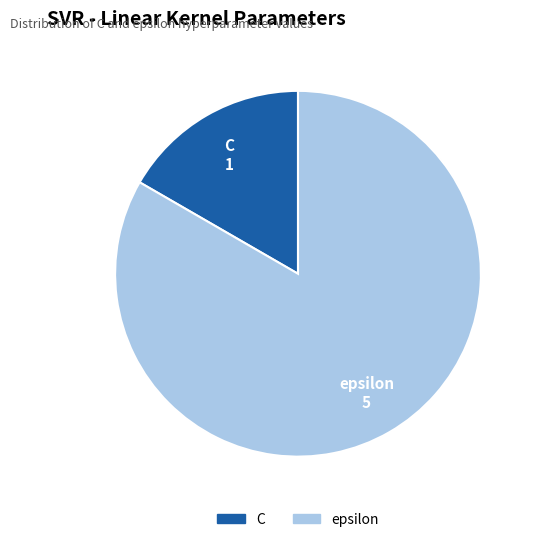

Does any single category account for the majority?

Yes